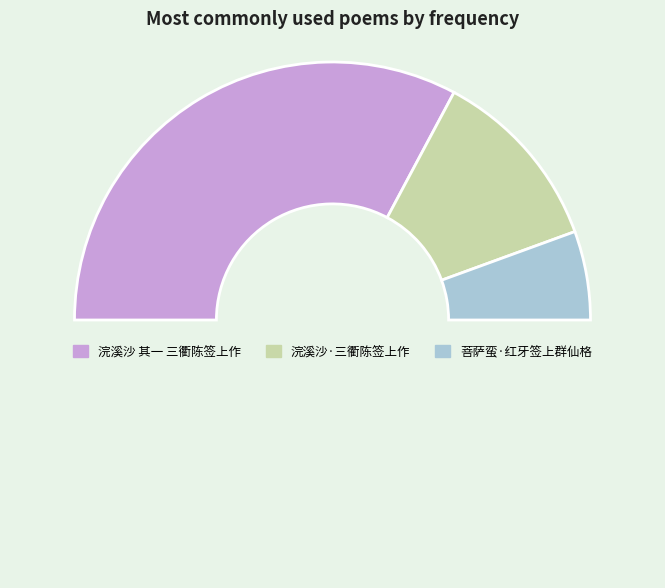

How many segments does this pie chart have?

4